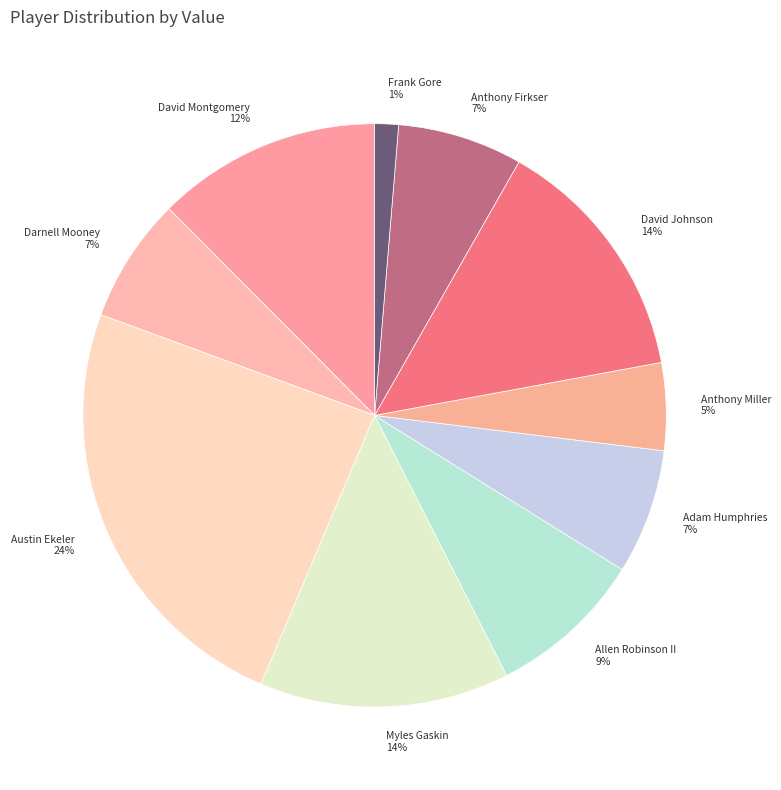

Count the number of slices in the pie.

10